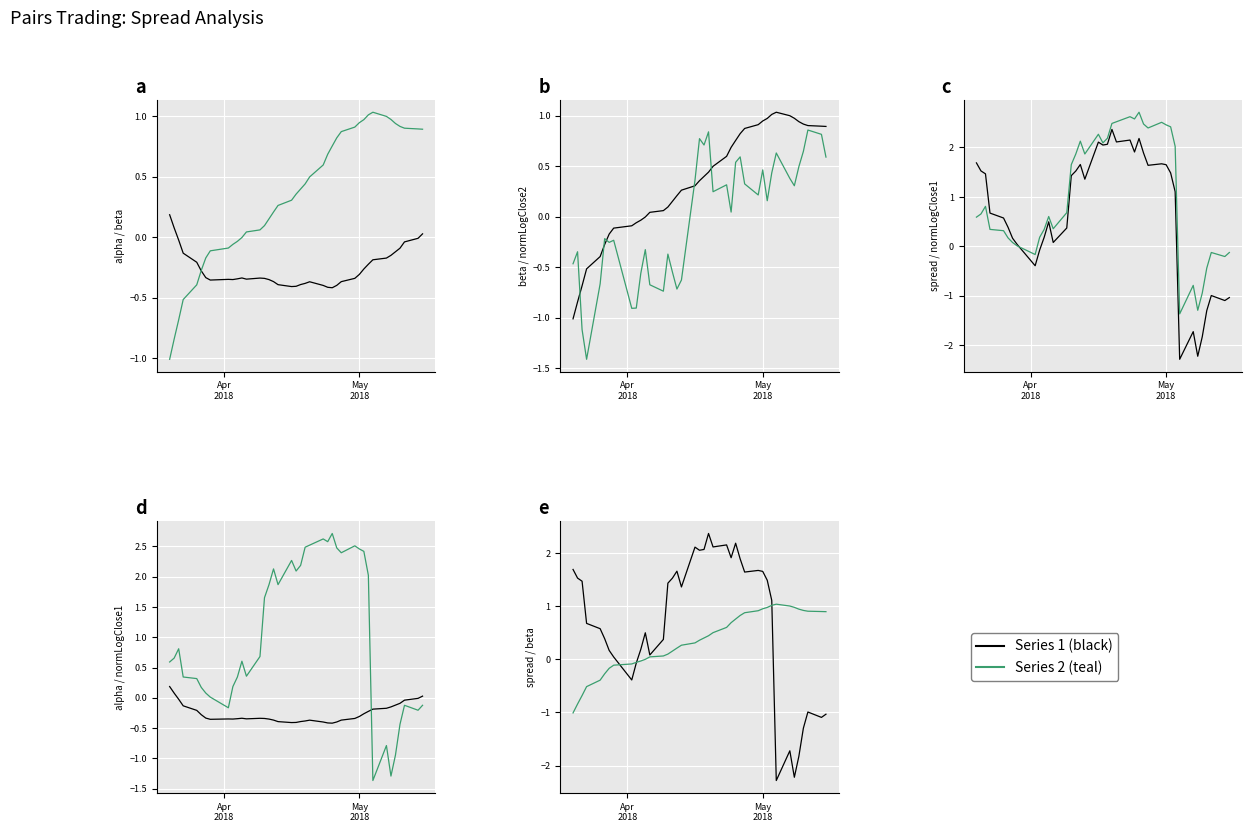

Reading right to left, list all the values displayed in this chart.

alpha: 0.0	-0.0	-0.0	-0.1	-0.1	-0.1	-0.2	-0.2	-0.2	-0.3	-0.3	-0.3	-0.4	-0.4	-0.4	-0.4	-0.4	-0.4	-0.4	-0.4	-0.4	-0.4	-0.4	-0.4	-0.4	-0.3	-0.3	-0.3	-0.3	-0.3	-0.4	-0.3	-0.4	-0.3	-0.3	-0.2	-0.1	-0.0	0.1	0.2
beta: 0.9	0.9	0.9	0.9	0.9	1.0	1.0	1.0	1.0	1.0	0.9	0.9	0.9	0.8	0.8	0.7	0.6	0.5	0.4	0.4	0.4	0.3	0.3	0.2	0.2	0.1	0.1	0.0	-0.0	-0.0	-0.1	-0.1	-0.1	-0.2	-0.3	-0.4	-0.5	-0.7	-0.8	-1.0
normalizedLogClose2: 0.6	0.8	0.9	0.6	0.5	0.3	0.4	0.6	0.4	0.2	0.5	0.2	0.3	0.6	0.5	0.0	0.3	0.2	0.8	0.7	0.8	0.4	-0.6	-0.7	-0.5	-0.4	-0.7	-0.7	-0.3	-0.6	-0.9	-0.9	-0.2	-0.3	-0.2	-0.7	-1.4	-1.1	-0.3	-0.5
spread: -1.0	-1.1	-1.0	-1.3	-1.8	-2.2	-1.7	-2.3	1.1	1.5	1.7	1.7	1.6	1.9	2.2	1.9	2.2	2.1	2.4	2.1	2.0	2.1	1.4	1.7	1.5	1.4	0.4	0.1	0.5	0.2	-0.1	-0.4	0.0	0.2	0.4	0.6	0.7	1.5	1.5	1.7
normalizedLogClose1: -0.1	-0.2	-0.1	-0.4	-0.9	-1.3	-0.8	-1.4	2.0	2.4	2.5	2.5	2.4	2.5	2.7	2.6	2.6	2.5	2.5	2.2	2.1	2.3	1.9	2.1	1.9	1.7	0.7	0.4	0.6	0.3	0.2	-0.2	0.0	0.1	0.2	0.3	0.3	0.8	0.7	0.6